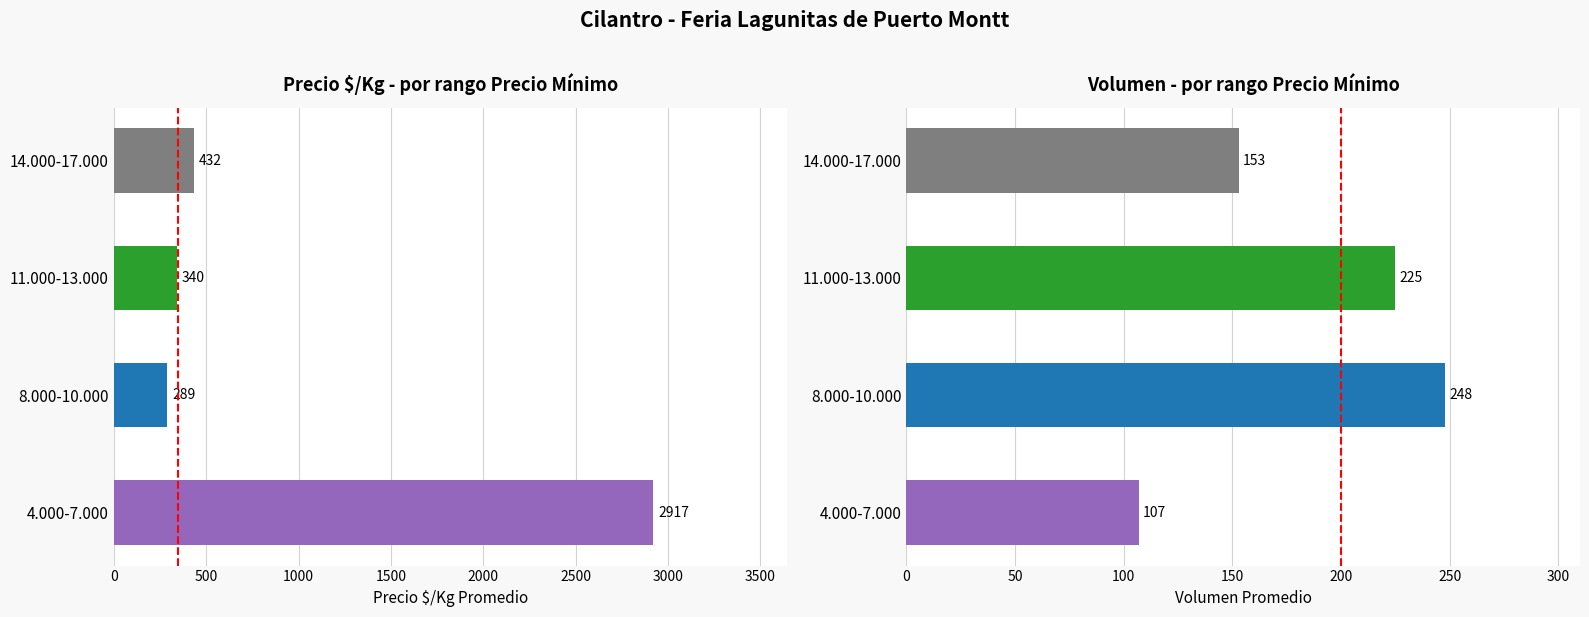

Between 500 and 1000, which series saw the biggest shift?

Precio $/Kg